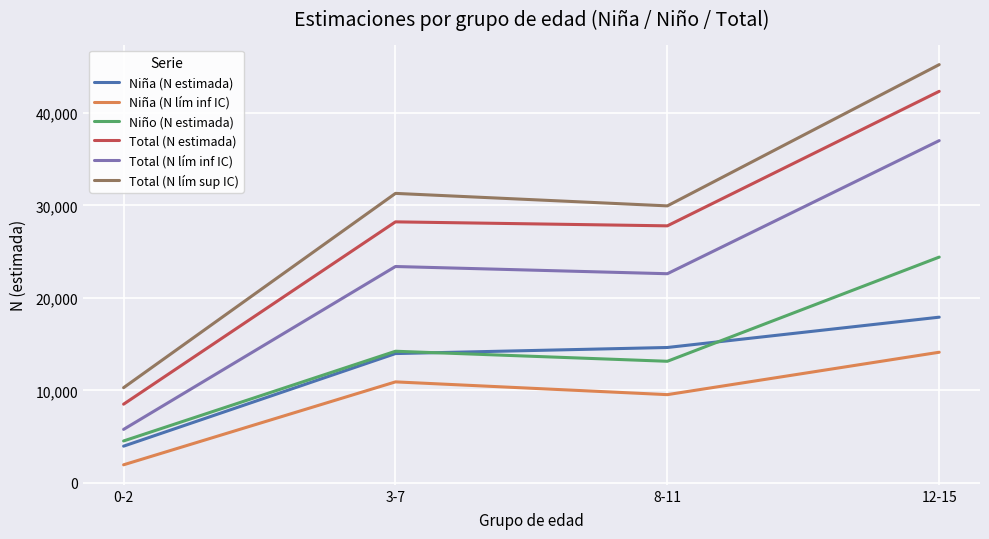

Read the Total (N estimada) value at 3-7, to the nearest 50.

28200